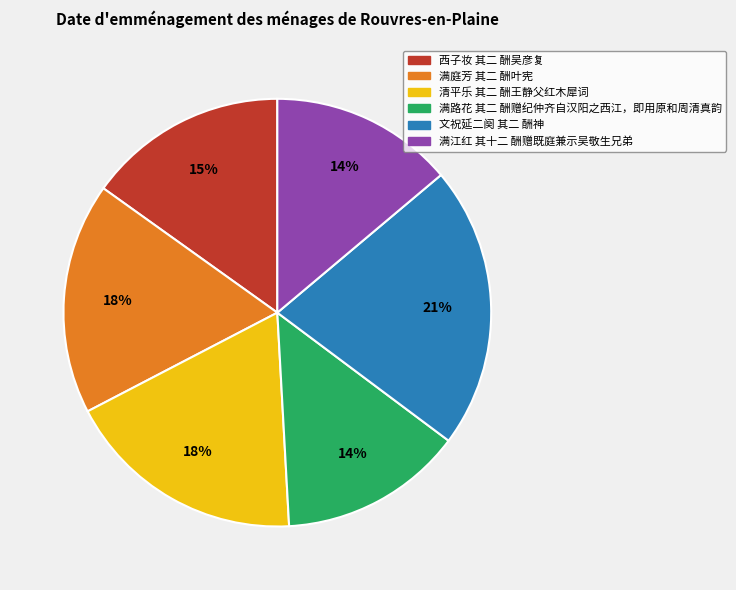

What percentage is the 西子妆 其二 酬吴彦复 slice, to the nearest percent?

15%